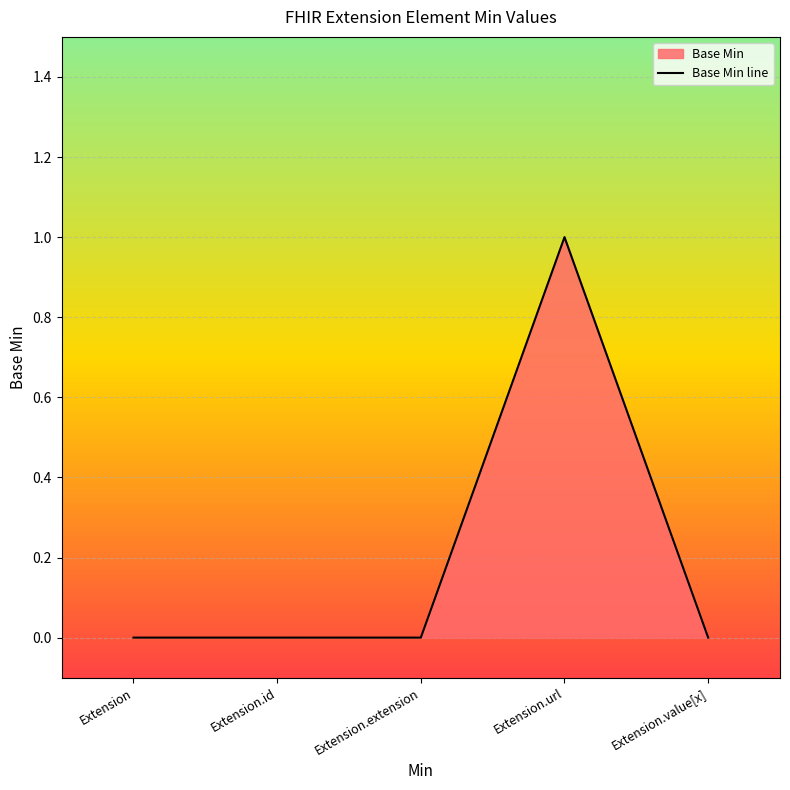

At which category does the chart reach its minimum across all series?

Extension